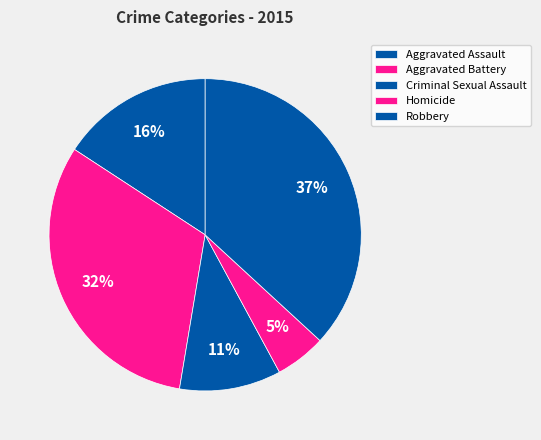

To the nearest percent, what is the difference between the largest and smallest slice percentages?

32%